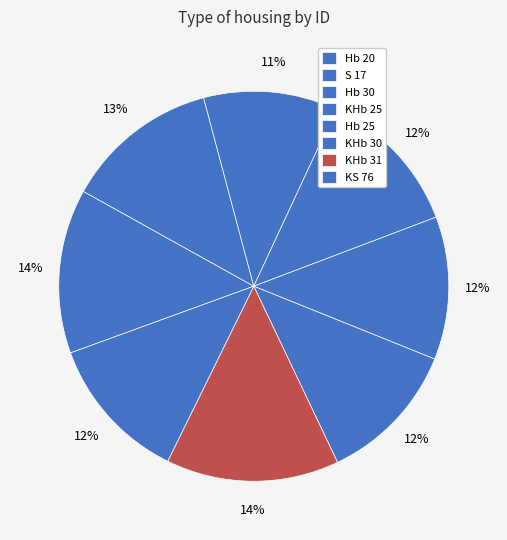

Approximately how many times larger is the value at KS 76 compared to Hb 30?

1.1